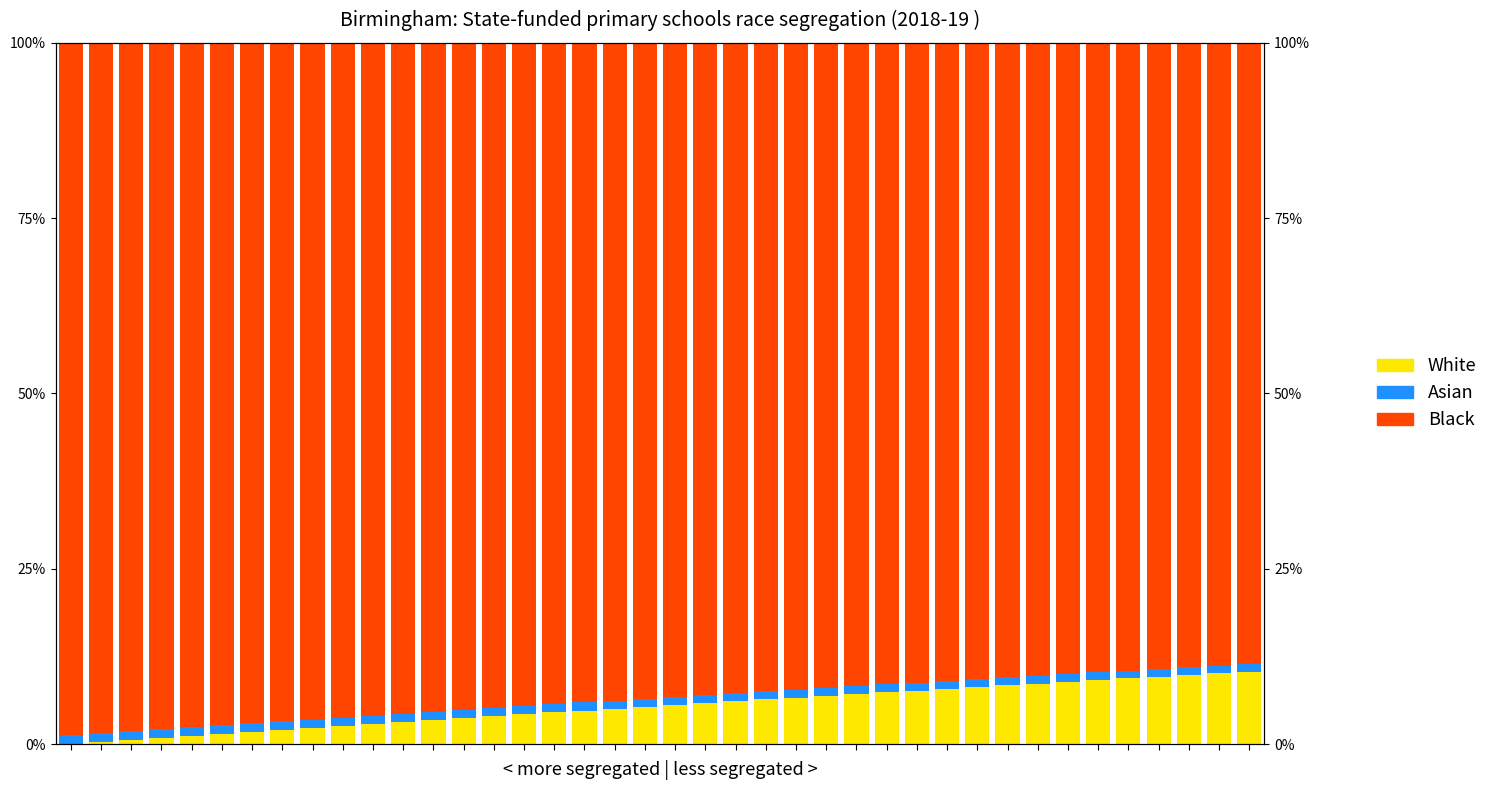

Which series has the largest total across all categories?

Black